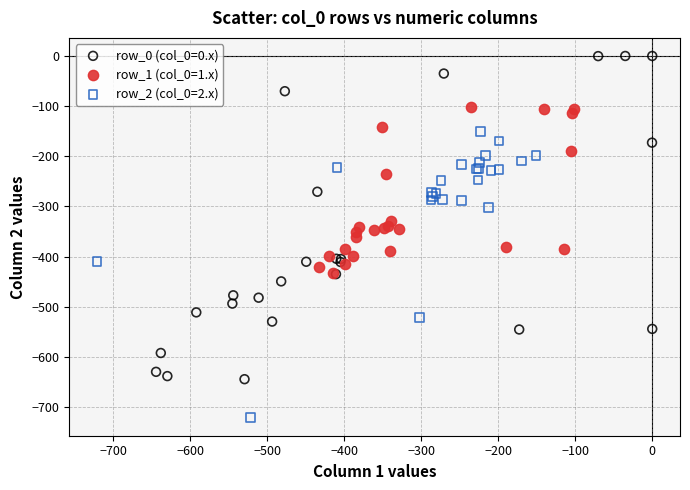

Which series reaches the maximum Y coordinate?

row_0 (col_0=0.x)